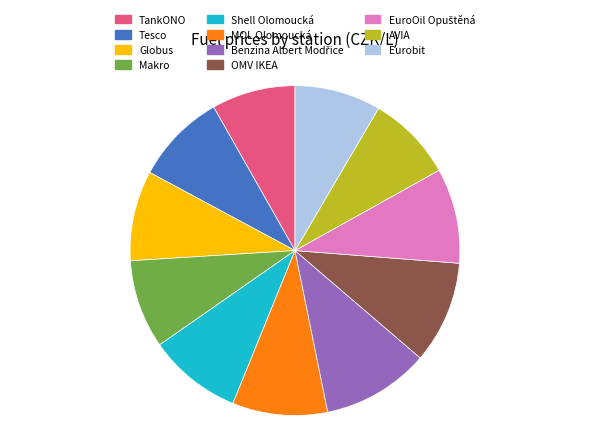

True or false: TankONO accounts for 8% of the total.

True